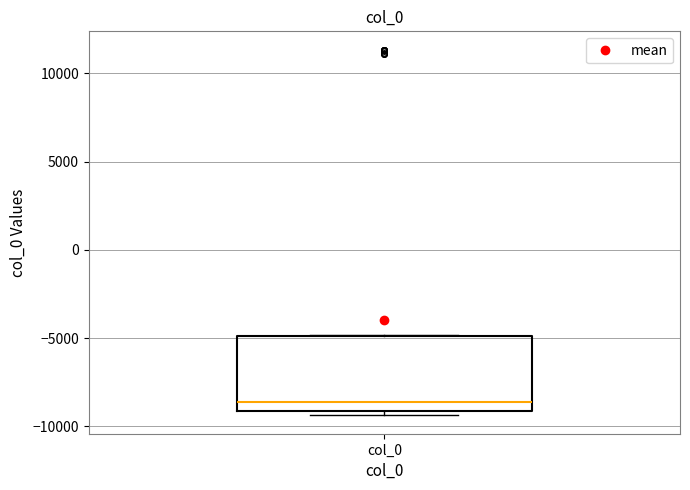

Read this box plot against the y-axis: the position of the median line, the range covered by the box, and the ends of both whiskers. The values are not printed on the chart, so give them approximately, as read against the axis.

median -8500, box -9000 to -5000, whiskers -9500 to -5000